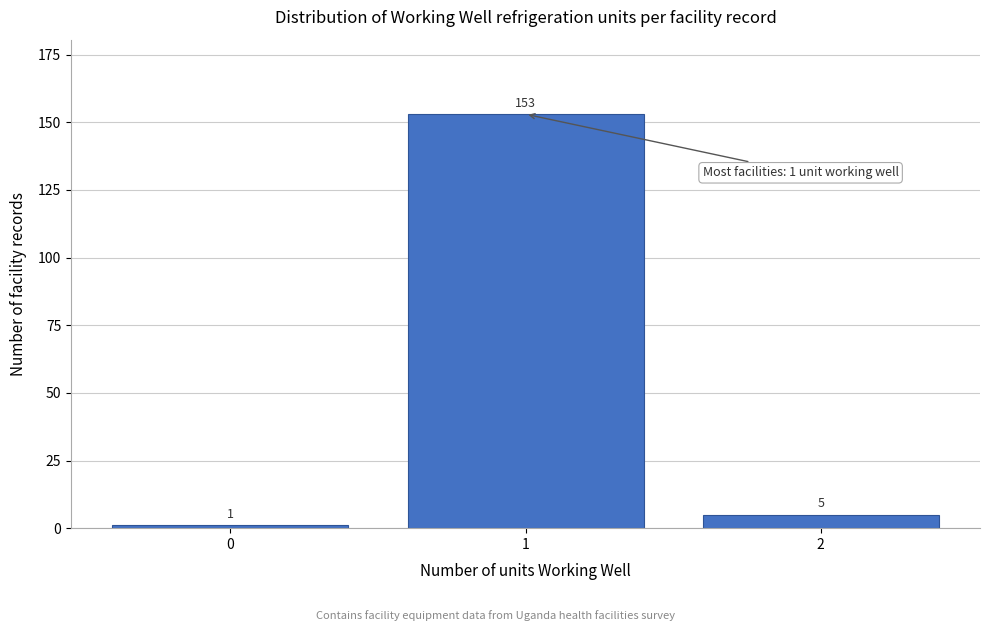

Reading right to left, extract all data points from this chart.

2=5	1=153	0=1